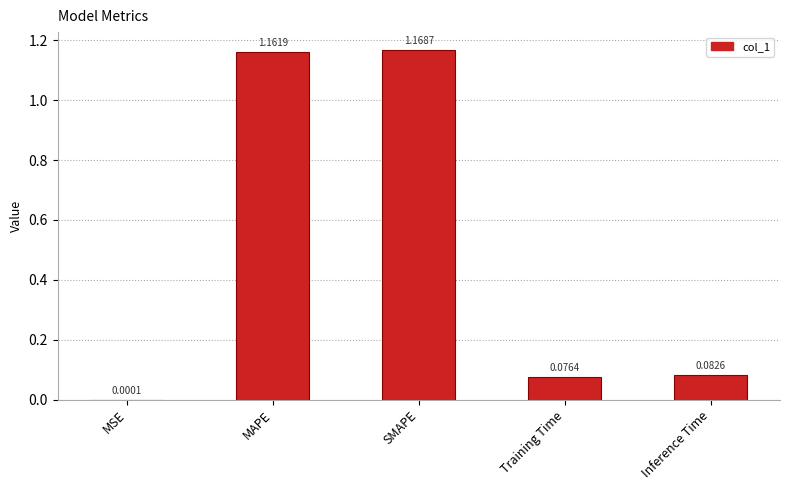

What is the difference between the values at SMAPE and Inference Time?

1.1